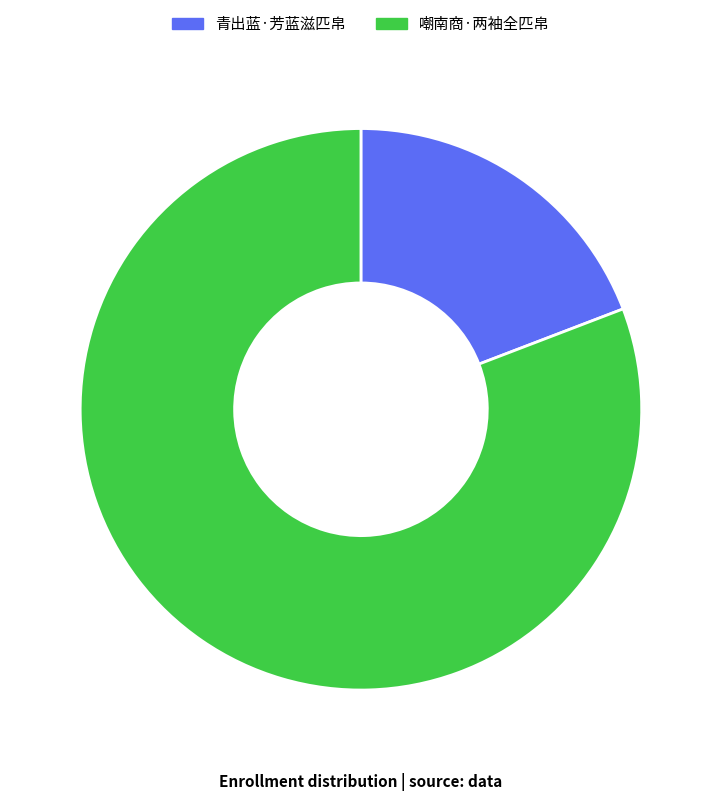

Is it true that 嘲南商·两袖全匹帛 is 81% of the pie?

True